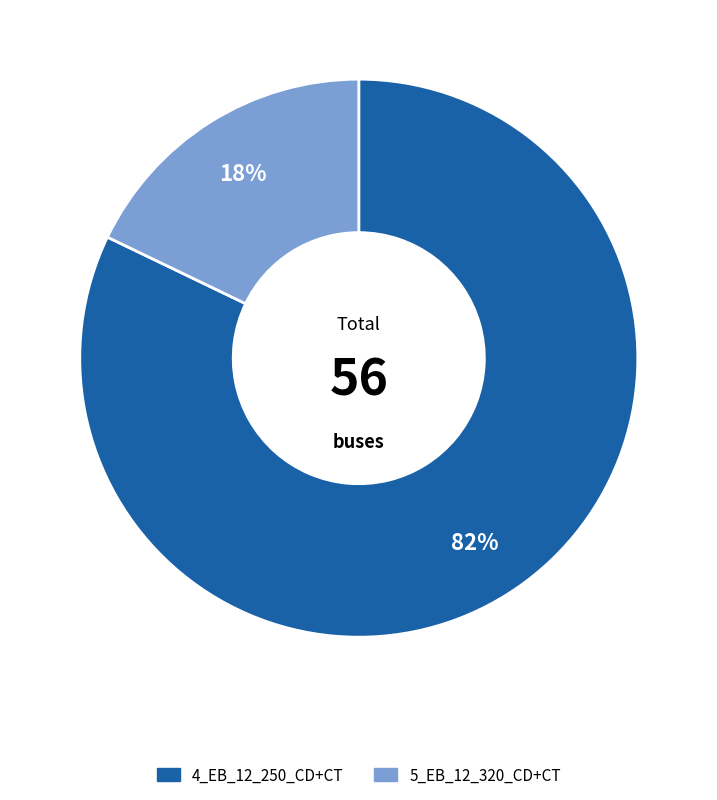

How many slices are in this pie chart?

2